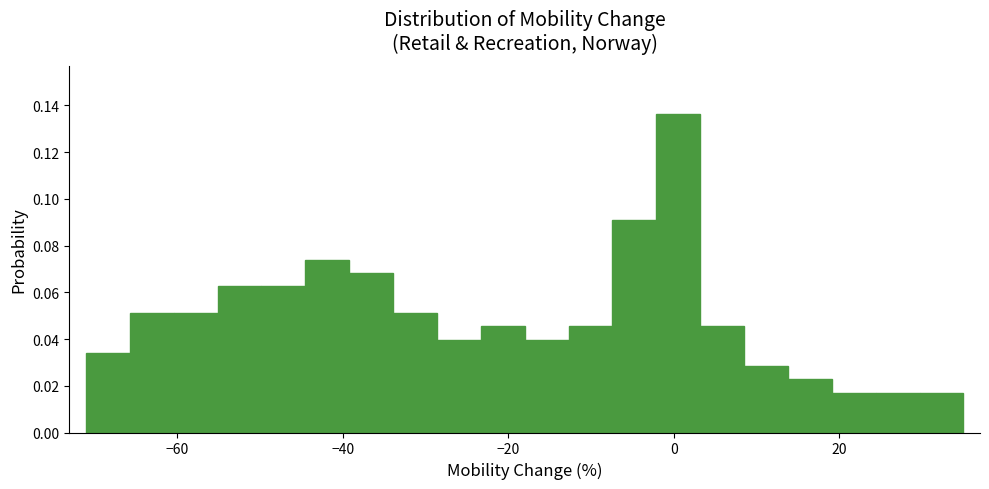

Around what value on the x-axis is the tallest bar? Give the approximate position of its centre, as read against the axis.

0